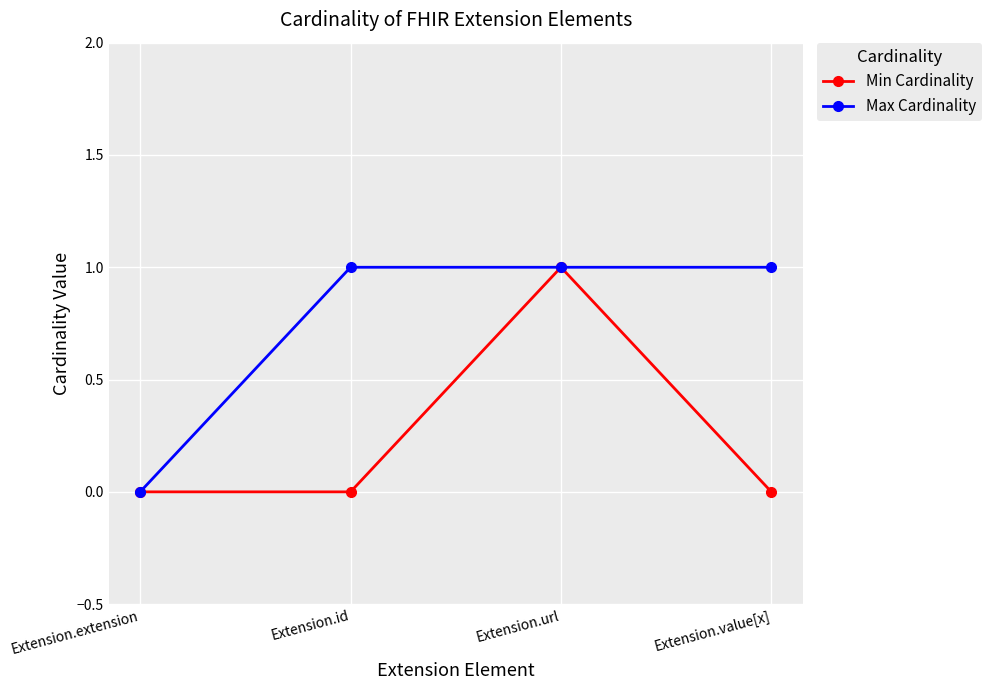

Reading right to left, extract all data points from this chart.

Min Cardinality: Extension.value[x]=0	Extension.url=1	Extension.id=0	Extension.extension=0
Max Cardinality: Extension.value[x]=1	Extension.url=1	Extension.id=1	Extension.extension=0